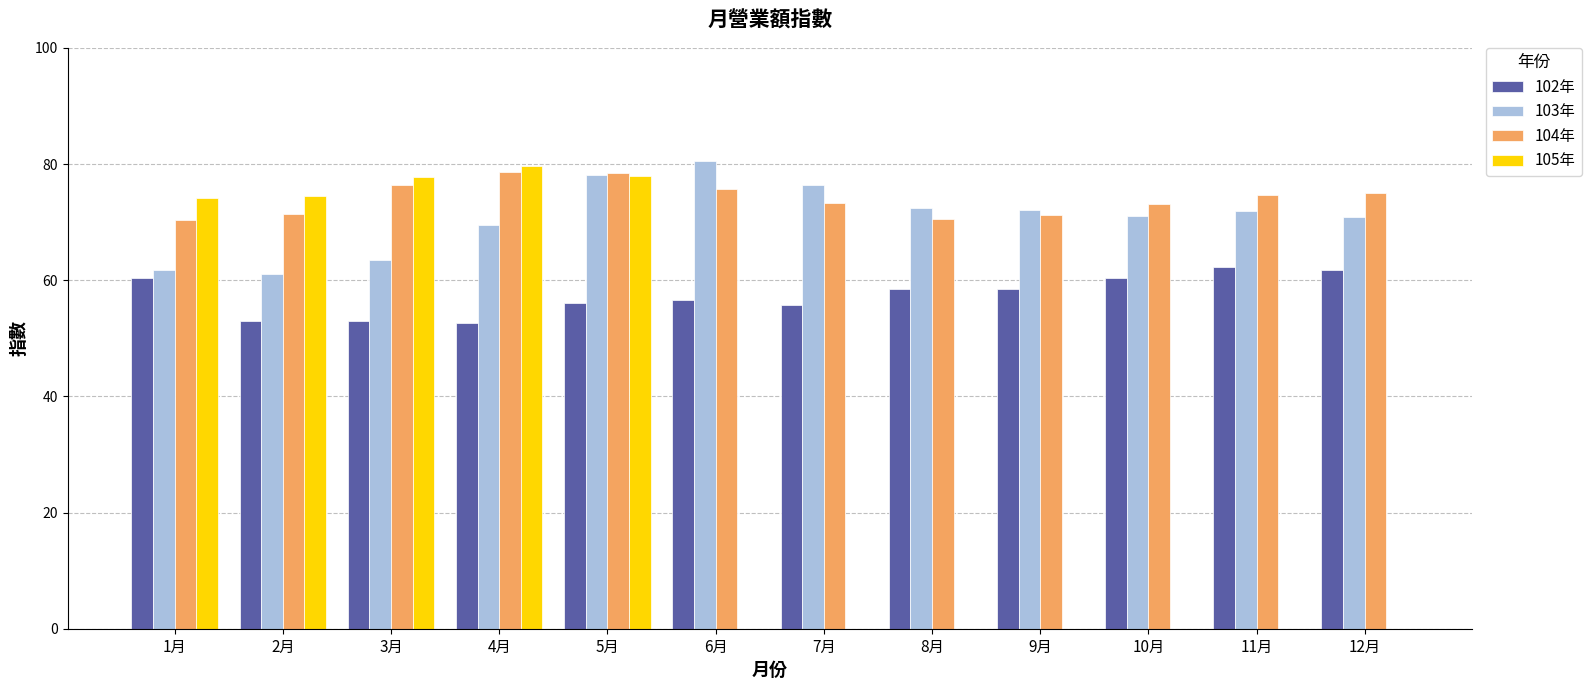

At which category is the sum across all series the highest?

5月